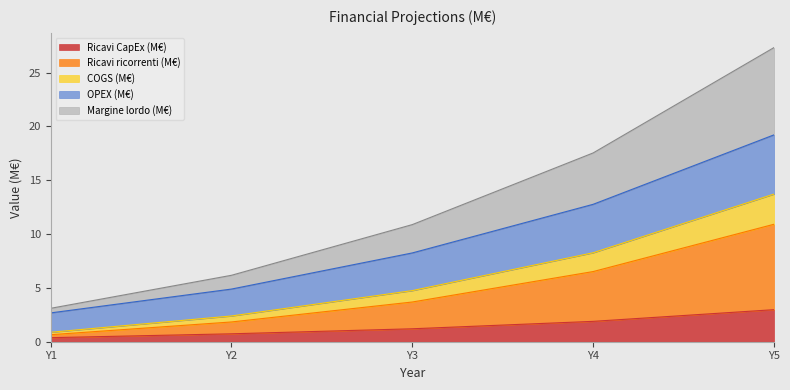

List the labels in order of OPEX (M€) value, largest first.

Y5, Y4, Y3, Y2, Y1